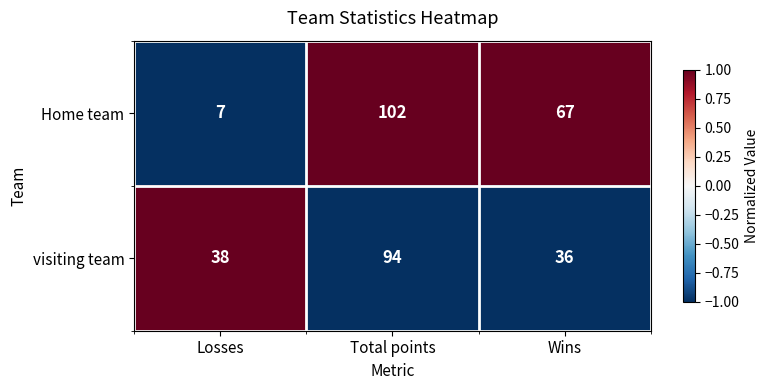

List the series in order of their overall mean, highest first.

Home team, visiting team